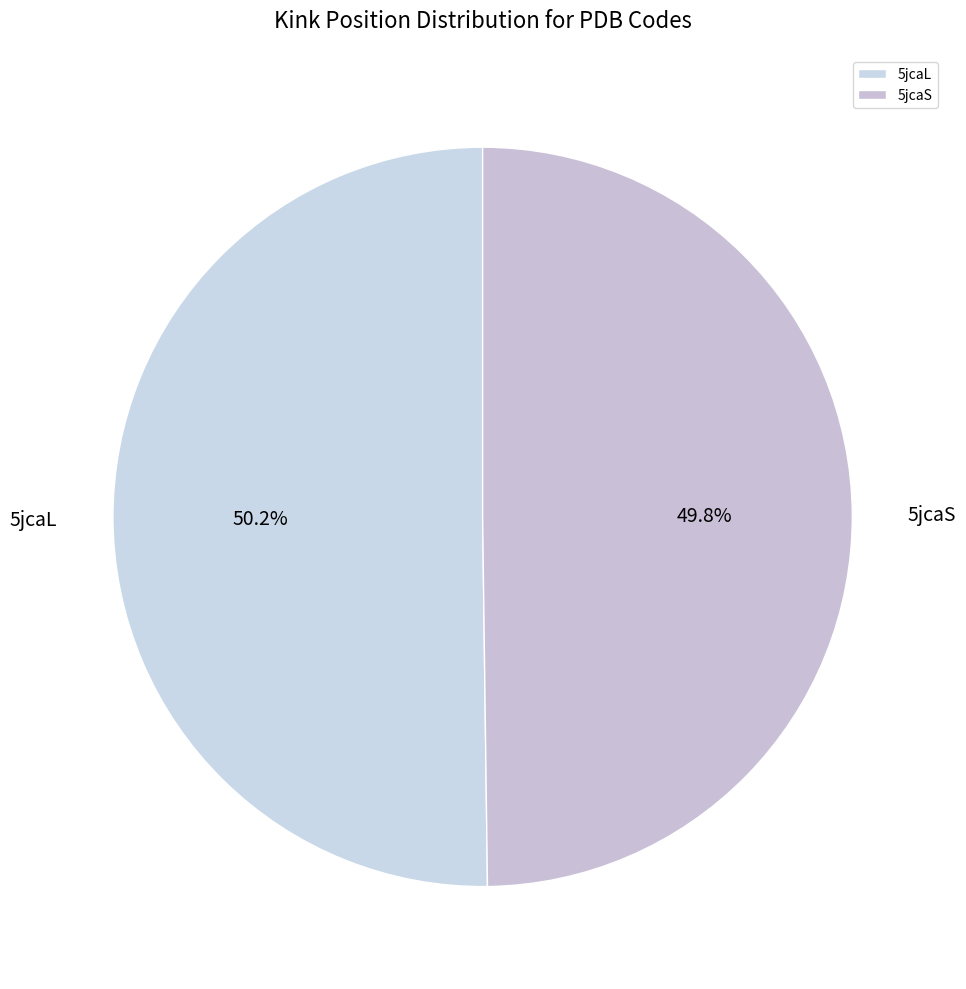

What is the ratio of the value at 5jcaS to the value at 5jcaL?

1.0